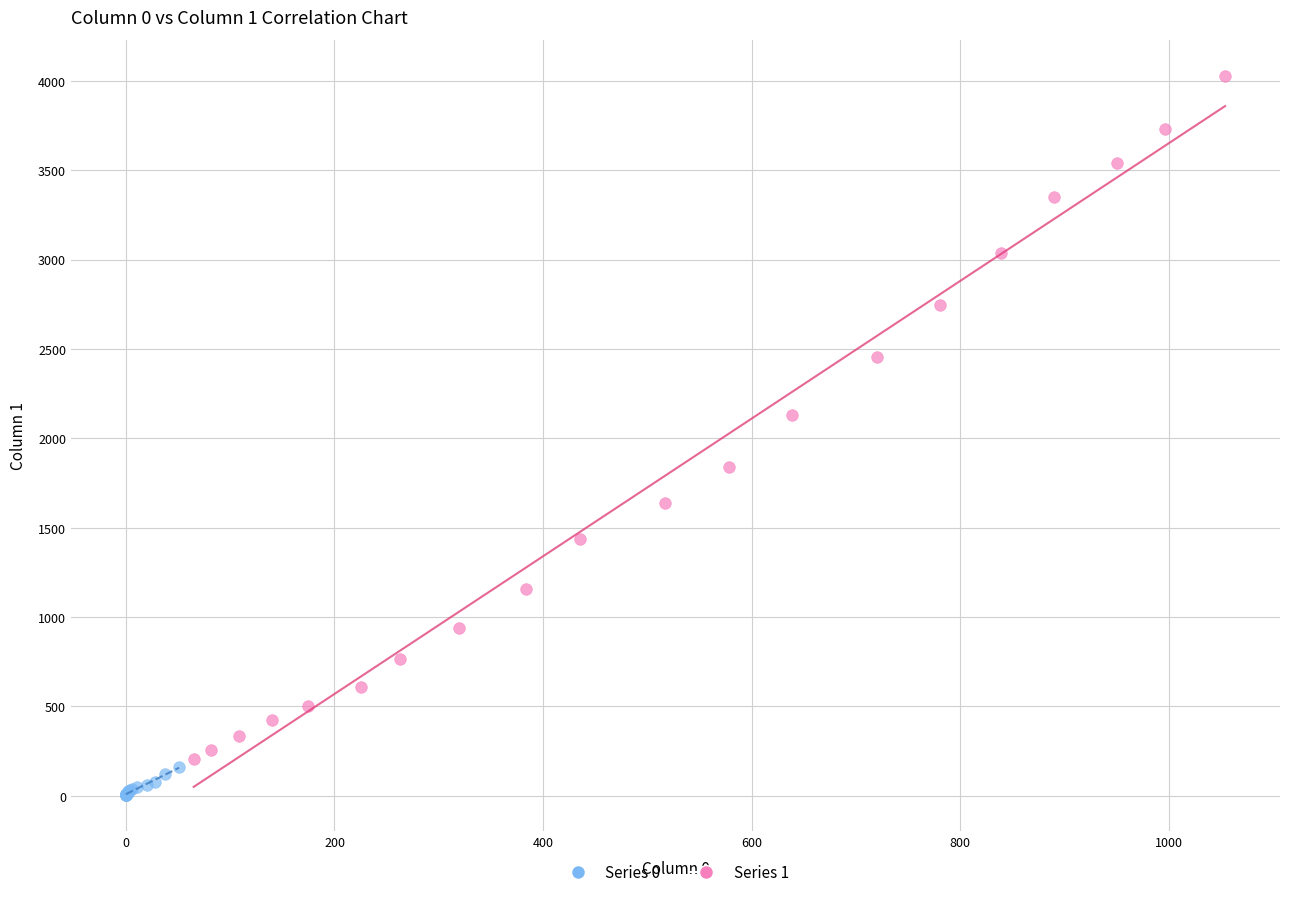

Which series has the largest Y range (max minus min)?

Series 1